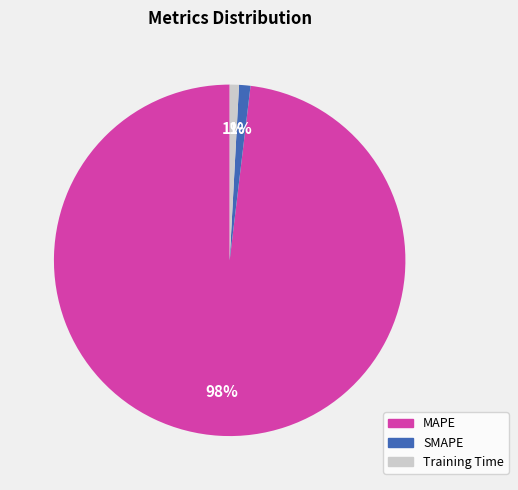

What is the largest slice in the pie chart?

MAPE